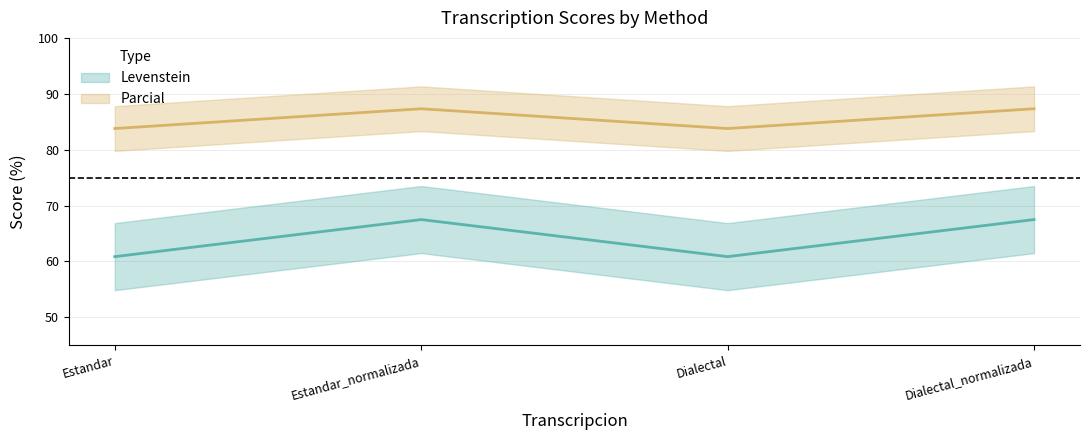

Rank the series at Dialectal_normalizada from highest to lowest value.

Parcial, Levenstein